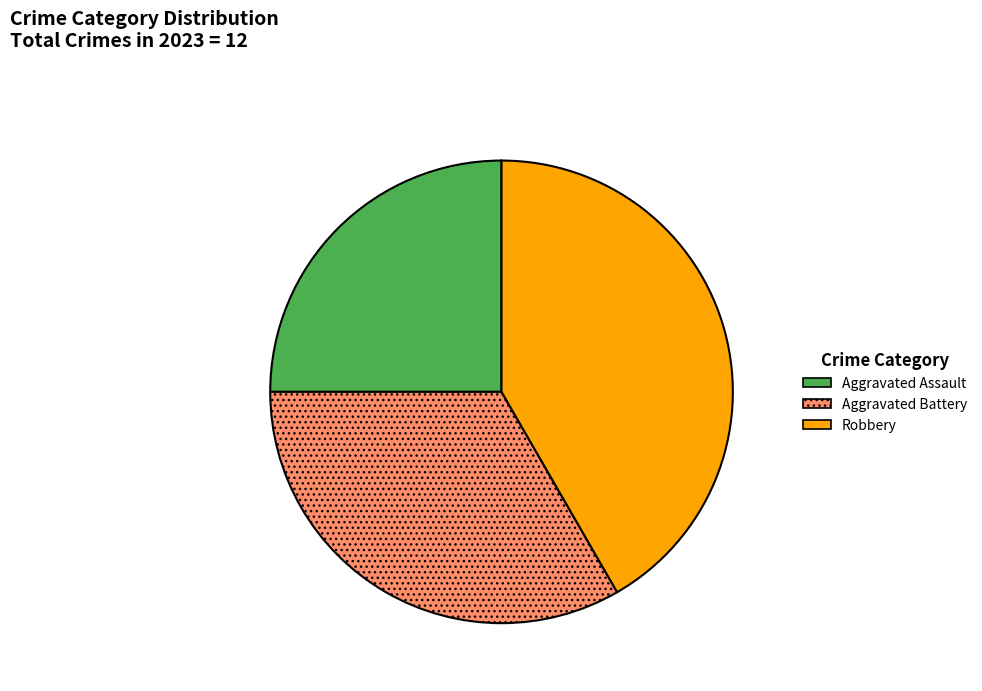

Do Aggravated Assault and Aggravated Battery together represent more than half of the pie?

Yes